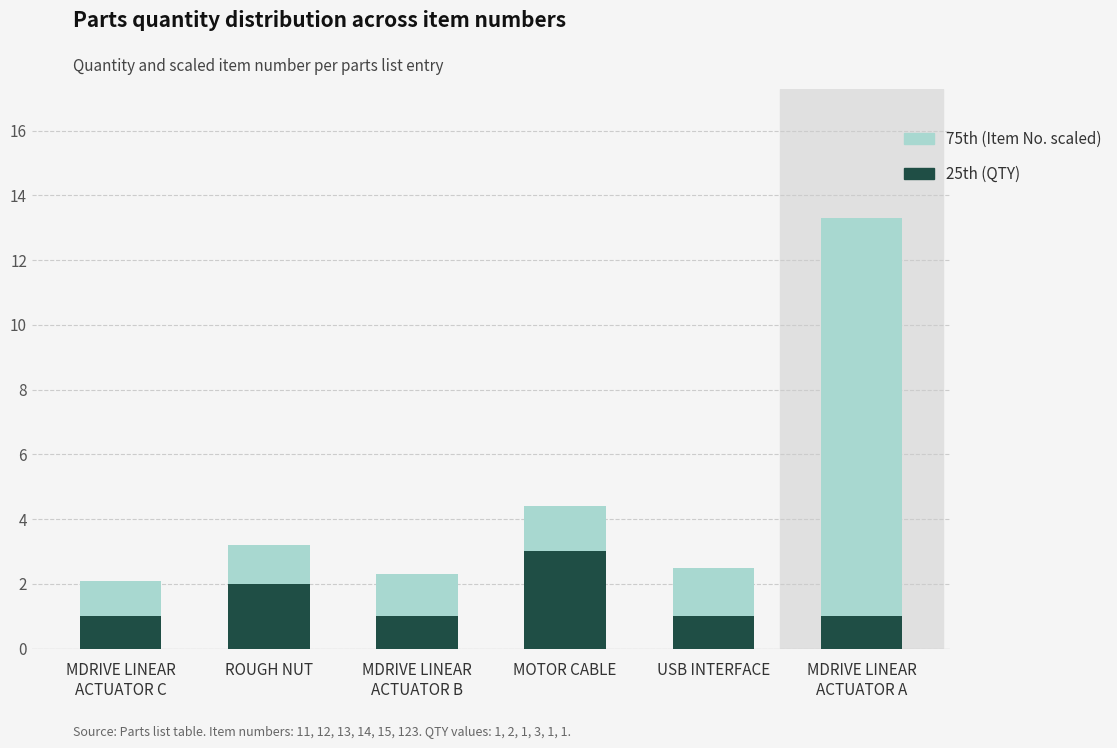

What is the total value across all series at MOTOR CABLE?

4.4